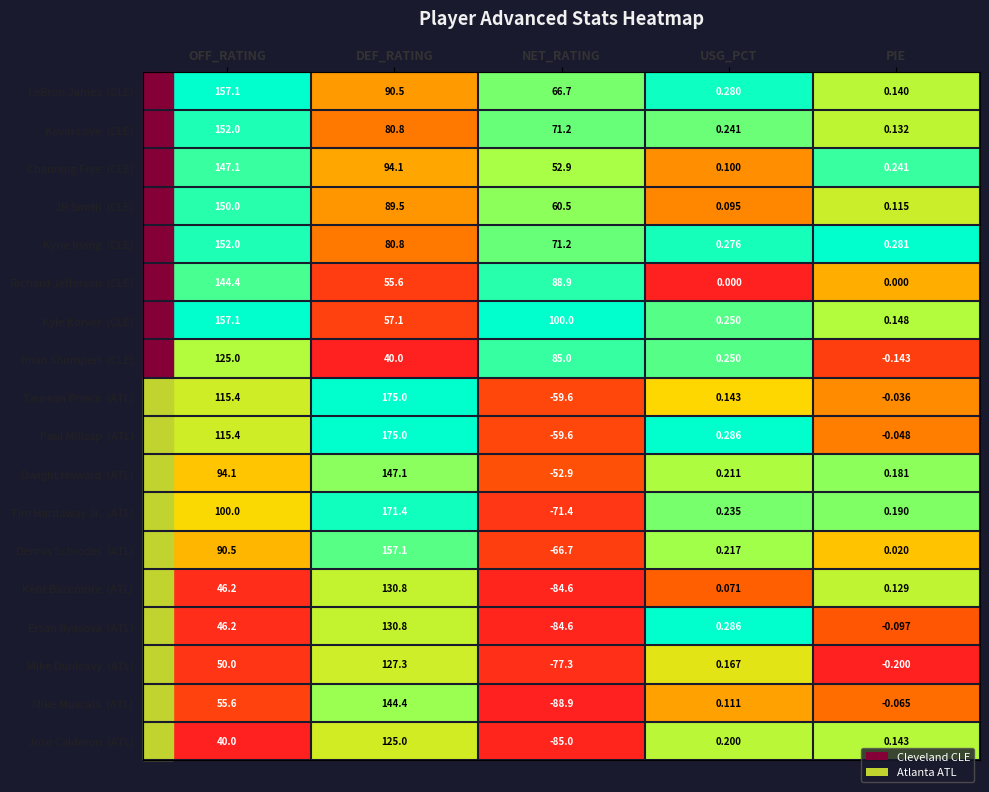

How many distinct data groups are displayed?

18